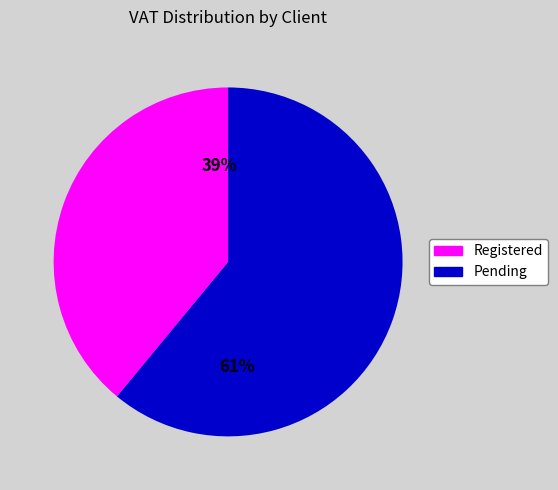

Is there any slice that represents more than half of the pie?

Yes